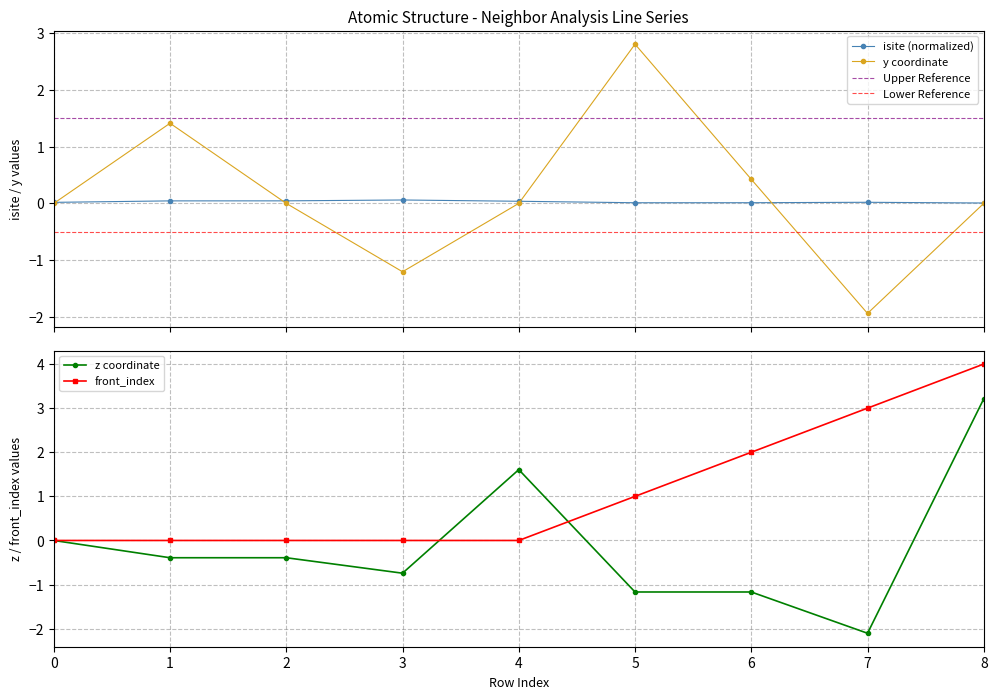

Which has a higher value, 7 or 5?

7